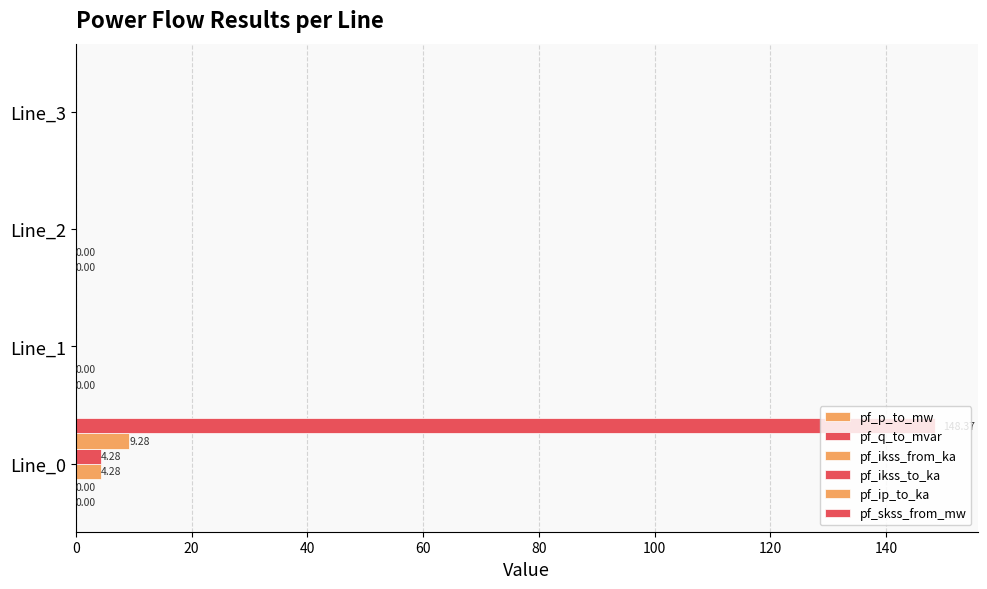

How many data points does each series have?

4